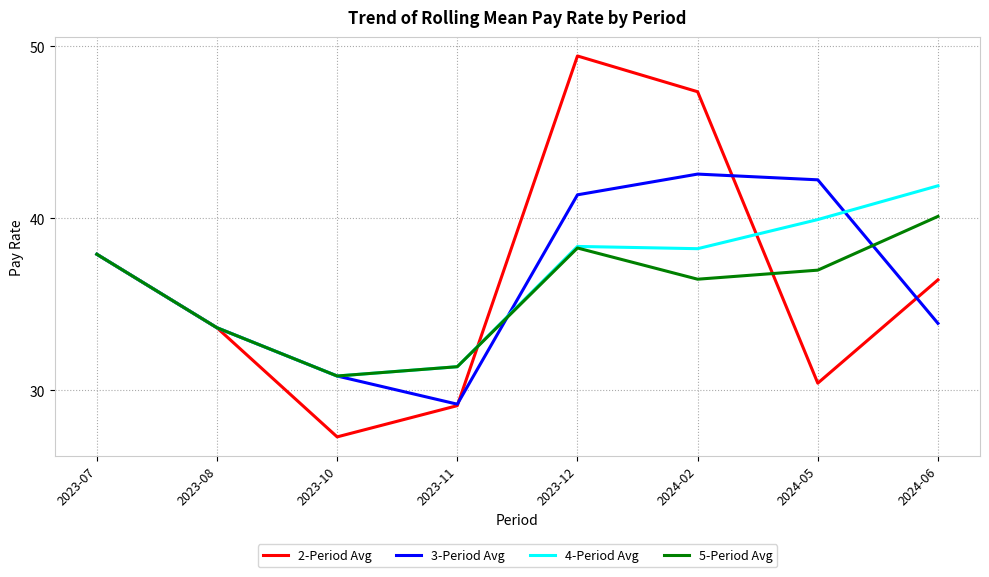

Reading right to left, transcribe all the data shown in this chart.

2-Period Avg: 2024-06=36.4	2024-05=30.4	2024-02=47.4	2023-12=49.4	2023-11=29.1	2023-10=27.3	2023-08=33.6	2023-07=37.9
3-Period Avg: 2024-06=33.9	2024-05=42.2	2024-02=42.6	2023-12=41.4	2023-11=29.2	2023-10=30.8	2023-08=33.6	2023-07=37.9
4-Period Avg: 2024-06=41.9	2024-05=39.9	2024-02=38.2	2023-12=38.4	2023-11=31.4	2023-10=30.8	2023-08=33.6	2023-07=37.9
5-Period Avg: 2024-06=40.1	2024-05=37.0	2024-02=36.5	2023-12=38.3	2023-11=31.4	2023-10=30.8	2023-08=33.6	2023-07=37.9